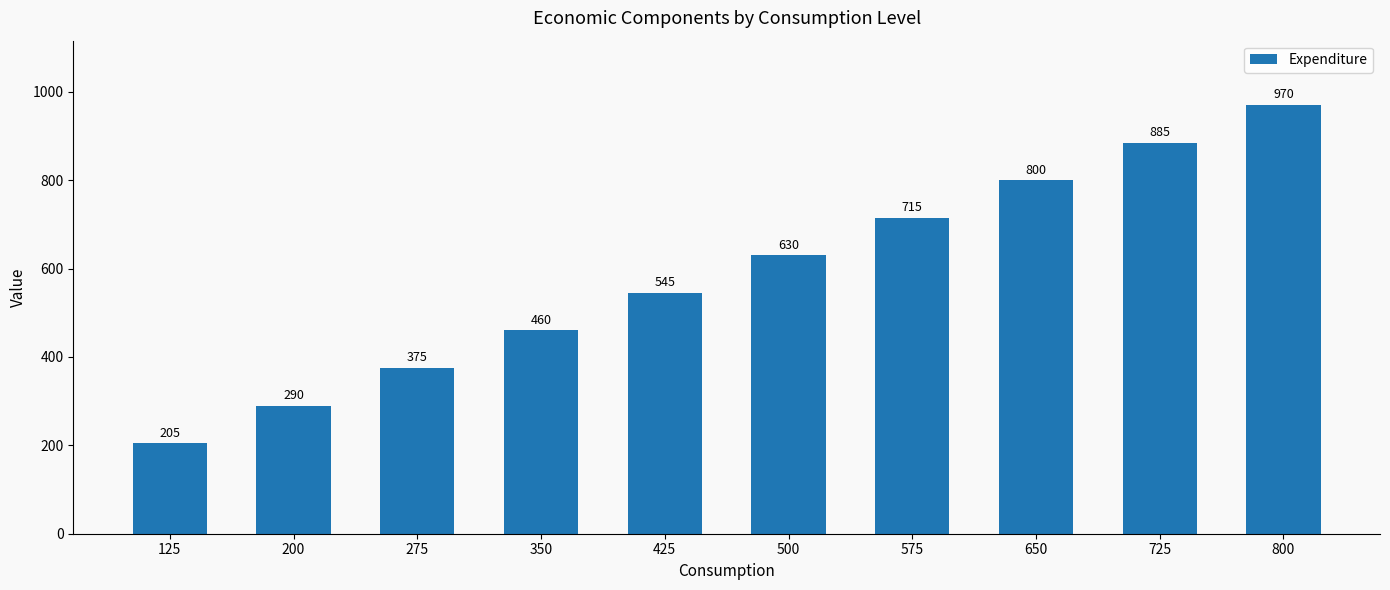

Does the chart contain any negative values?

No